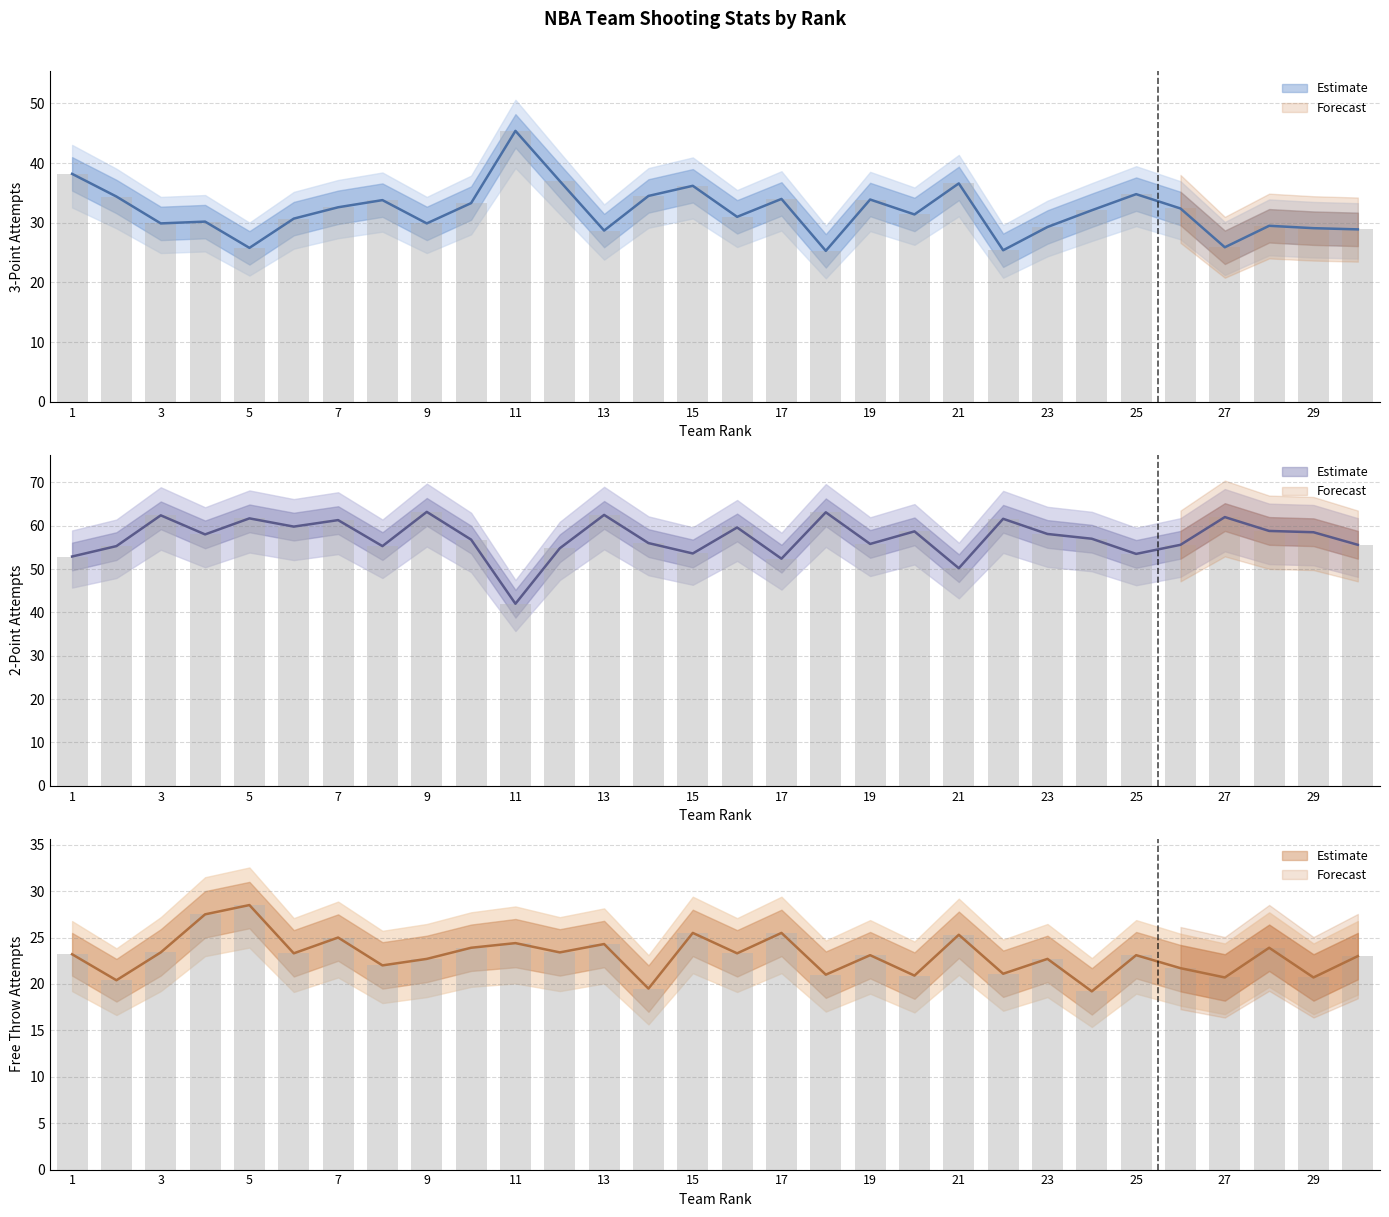

At how many categories does at least one series exceed 36?

30